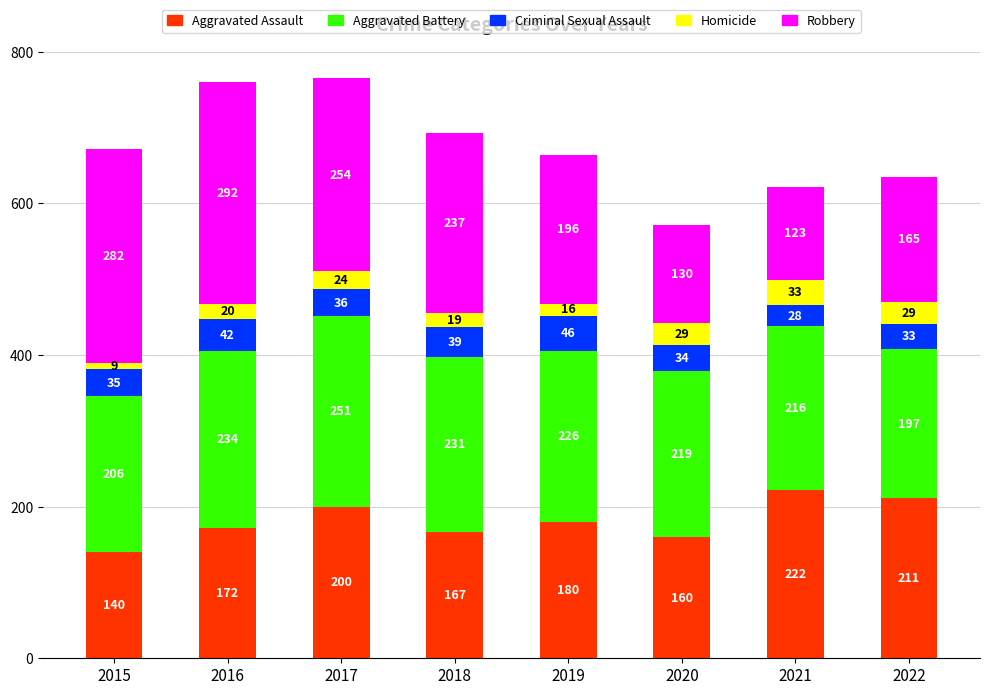

How many categories are shown in the chart?

8